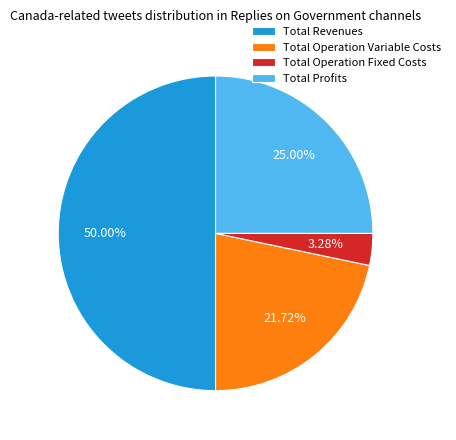

Which slice is the smallest?

Total Operation Fixed Costs